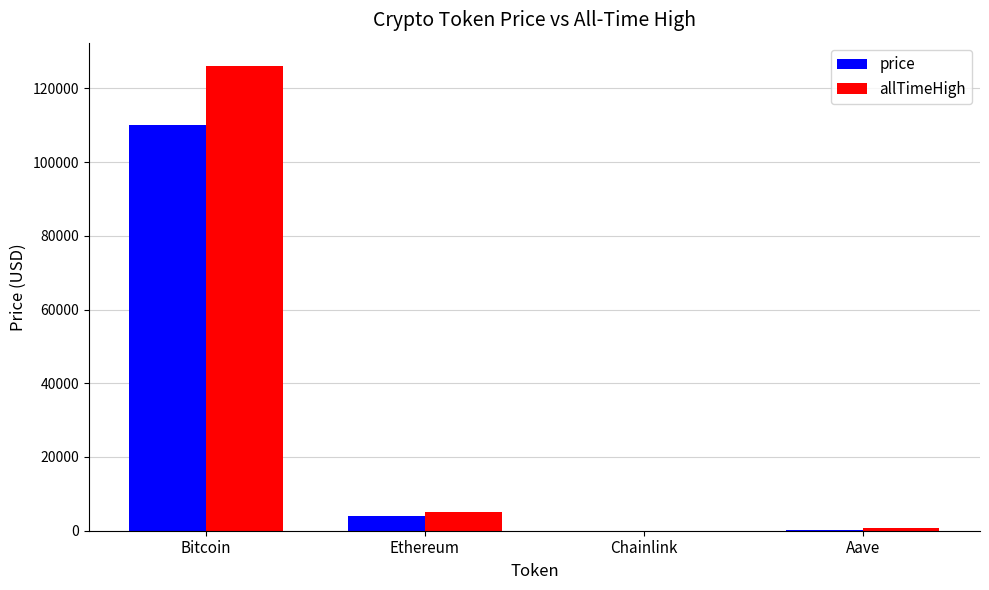

At which label does allTimeHigh reach its peak?

Bitcoin